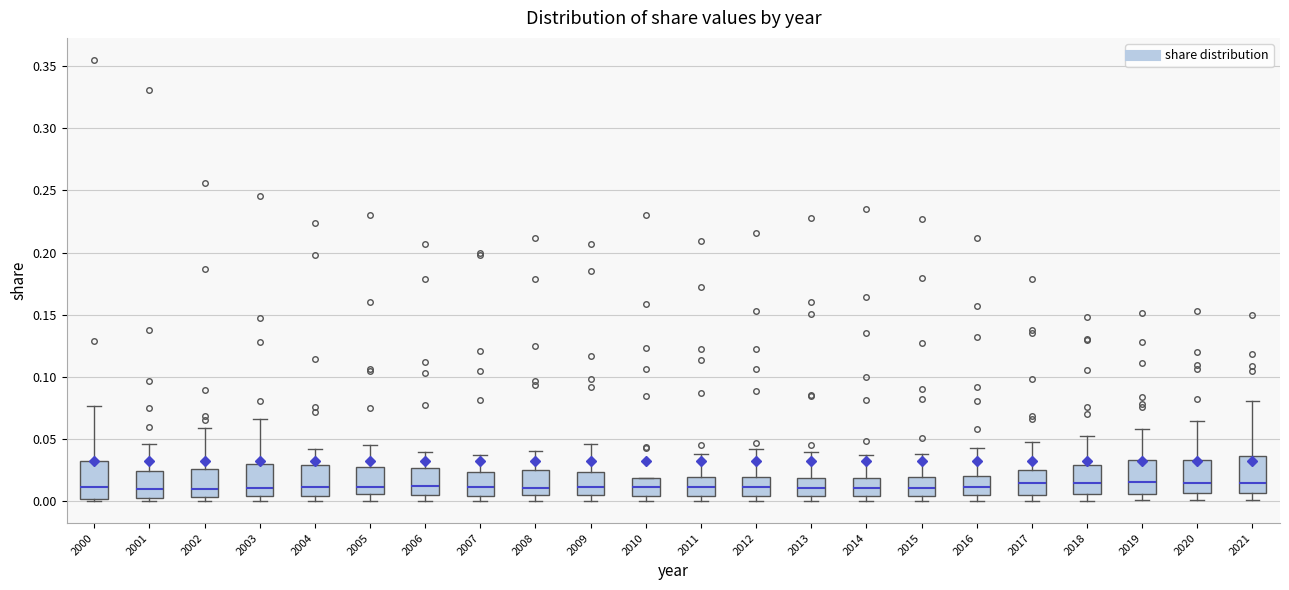

Where is the lower edge of the box at x = 2007 on the y-axis? The values are not printed on the chart, so give them approximately, as read against the axis.

0.005